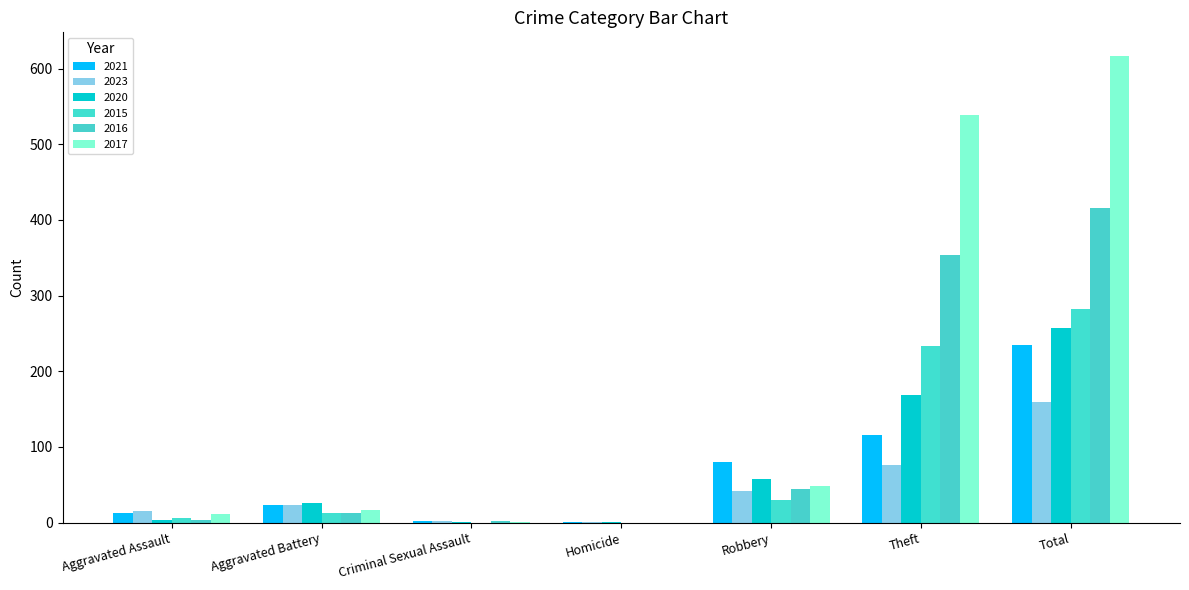

Between Aggravated Assault and Criminal Sexual Assault, which series saw the biggest shift?

2023